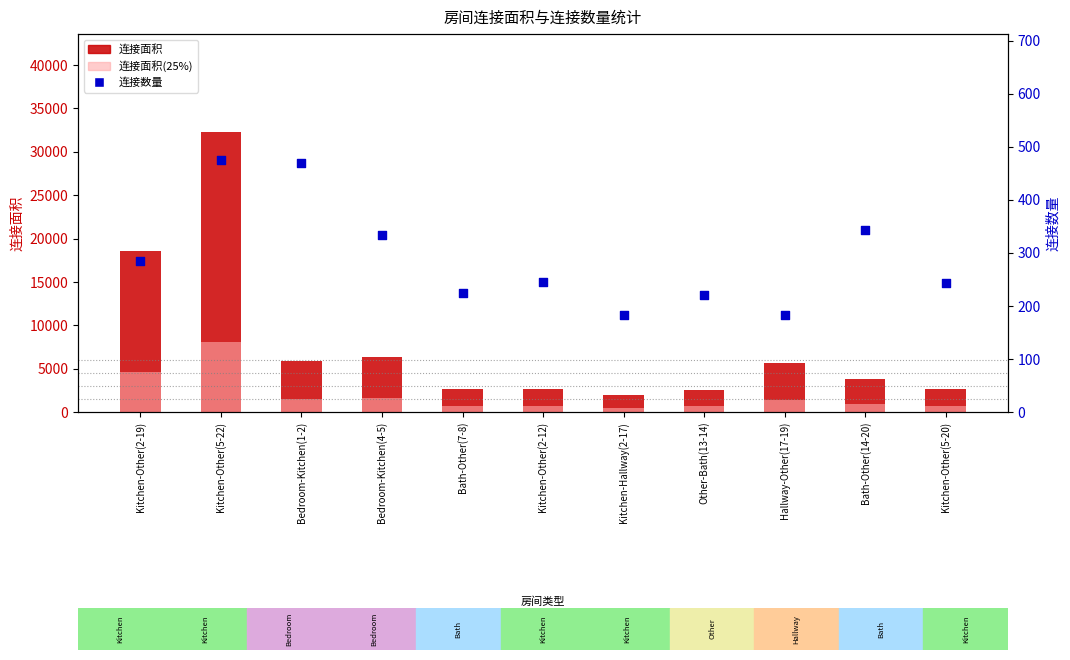

At which category is the sum across all series the highest?

Kitchen-Other(5-22)